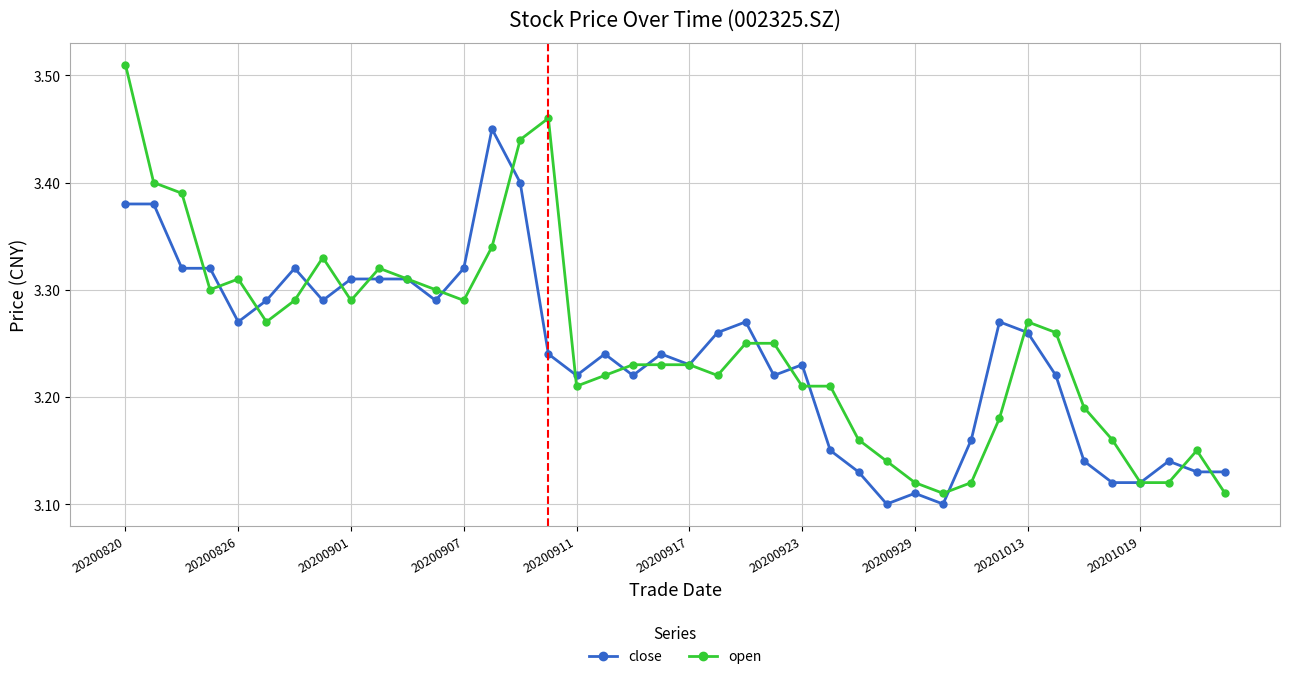

True or false: close has more than 2 interior local peaks.

True